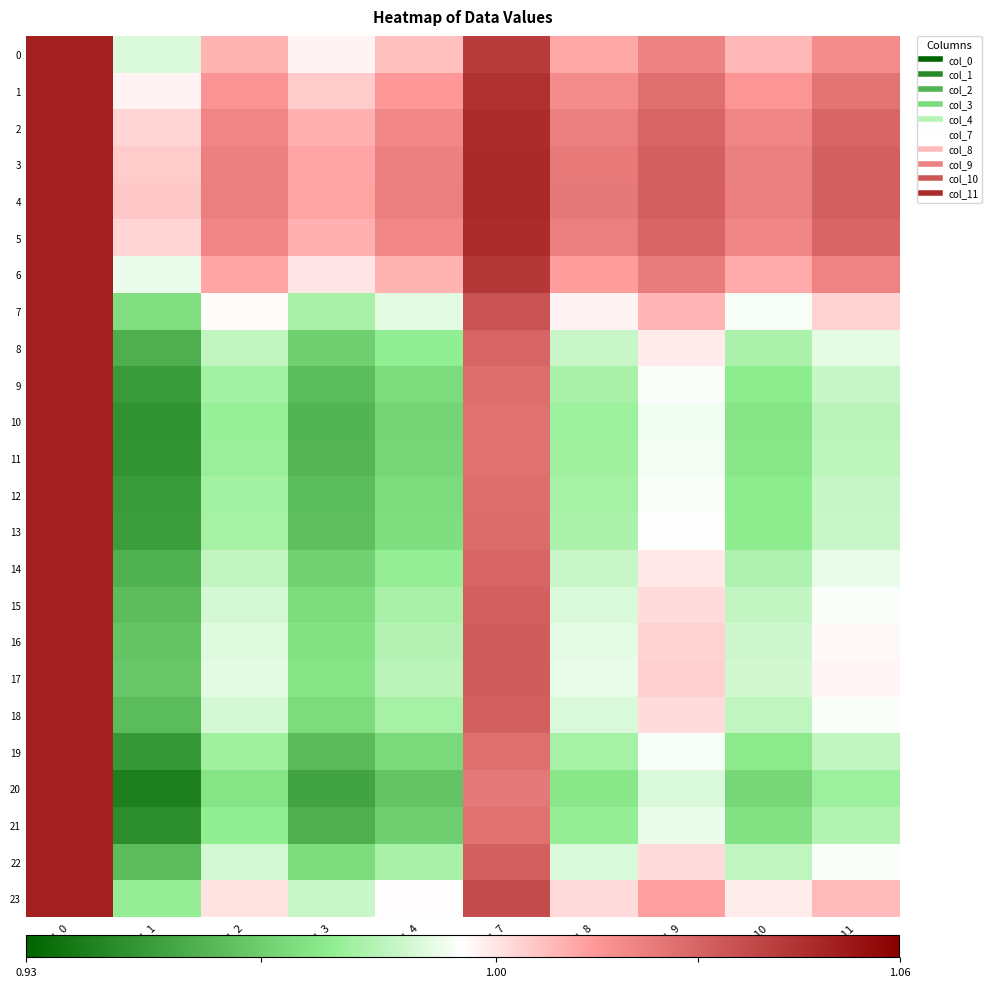

Reading left to right, list all the values displayed in this chart.

0: col_0=1.1	col_1=1.0	col_2=1.0	col_3=1.0	col_4=1.0	col_7=1.0	col_8=1.0	col_9=1.0	col_10=1.0	col_11=1.0
1: col_0=1.1	col_1=1.0	col_2=1.0	col_3=1.0	col_4=1.0	col_7=1.0	col_8=1.0	col_9=1.0	col_10=1.0	col_11=1.0
2: col_0=1.1	col_1=1.0	col_2=1.0	col_3=1.0	col_4=1.0	col_7=1.0	col_8=1.0	col_9=1.0	col_10=1.0	col_11=1.0
3: col_0=1.1	col_1=1.0	col_2=1.0	col_3=1.0	col_4=1.0	col_7=1.0	col_8=1.0	col_9=1.0	col_10=1.0	col_11=1.0
4: col_0=1.1	col_1=1.0	col_2=1.0	col_3=1.0	col_4=1.0	col_7=1.0	col_8=1.0	col_9=1.0	col_10=1.0	col_11=1.0
5: col_0=1.1	col_1=1.0	col_2=1.0	col_3=1.0	col_4=1.0	col_7=1.0	col_8=1.0	col_9=1.0	col_10=1.0	col_11=1.0
6: col_0=1.1	col_1=1.0	col_2=1.0	col_3=1.0	col_4=1.0	col_7=1.0	col_8=1.0	col_9=1.0	col_10=1.0	col_11=1.0
7: col_0=1.1	col_1=1.0	col_2=1.0	col_3=1.0	col_4=1.0	col_7=1.0	col_8=1.0	col_9=1.0	col_10=1.0	col_11=1.0
8: col_0=1.1	col_1=1.0	col_2=1.0	col_3=1.0	col_4=1.0	col_7=1.0	col_8=1.0	col_9=1.0	col_10=1.0	col_11=1.0
9: col_0=1.1	col_1=0.9	col_2=1.0	col_3=1.0	col_4=1.0	col_7=1.0	col_8=1.0	col_9=1.0	col_10=1.0	col_11=1.0
10: col_0=1.1	col_1=0.9	col_2=1.0	col_3=1.0	col_4=1.0	col_7=1.0	col_8=1.0	col_9=1.0	col_10=1.0	col_11=1.0
11: col_0=1.1	col_1=0.9	col_2=1.0	col_3=1.0	col_4=1.0	col_7=1.0	col_8=1.0	col_9=1.0	col_10=1.0	col_11=1.0
12: col_0=1.1	col_1=0.9	col_2=1.0	col_3=1.0	col_4=1.0	col_7=1.0	col_8=1.0	col_9=1.0	col_10=1.0	col_11=1.0
13: col_0=1.1	col_1=0.9	col_2=1.0	col_3=1.0	col_4=1.0	col_7=1.0	col_8=1.0	col_9=1.0	col_10=1.0	col_11=1.0
14: col_0=1.1	col_1=1.0	col_2=1.0	col_3=1.0	col_4=1.0	col_7=1.0	col_8=1.0	col_9=1.0	col_10=1.0	col_11=1.0
15: col_0=1.1	col_1=1.0	col_2=1.0	col_3=1.0	col_4=1.0	col_7=1.0	col_8=1.0	col_9=1.0	col_10=1.0	col_11=1.0
16: col_0=1.1	col_1=1.0	col_2=1.0	col_3=1.0	col_4=1.0	col_7=1.0	col_8=1.0	col_9=1.0	col_10=1.0	col_11=1.0
17: col_0=1.1	col_1=1.0	col_2=1.0	col_3=1.0	col_4=1.0	col_7=1.0	col_8=1.0	col_9=1.0	col_10=1.0	col_11=1.0
18: col_0=1.1	col_1=1.0	col_2=1.0	col_3=1.0	col_4=1.0	col_7=1.0	col_8=1.0	col_9=1.0	col_10=1.0	col_11=1.0
19: col_0=1.1	col_1=0.9	col_2=1.0	col_3=1.0	col_4=1.0	col_7=1.0	col_8=1.0	col_9=1.0	col_10=1.0	col_11=1.0
20: col_0=1.1	col_1=0.9	col_2=1.0	col_3=1.0	col_4=1.0	col_7=1.0	col_8=1.0	col_9=1.0	col_10=1.0	col_11=1.0
21: col_0=1.1	col_1=0.9	col_2=1.0	col_3=1.0	col_4=1.0	col_7=1.0	col_8=1.0	col_9=1.0	col_10=1.0	col_11=1.0
22: col_0=1.1	col_1=1.0	col_2=1.0	col_3=1.0	col_4=1.0	col_7=1.0	col_8=1.0	col_9=1.0	col_10=1.0	col_11=1.0
23: col_0=1.1	col_1=1.0	col_2=1.0	col_3=1.0	col_4=1.0	col_7=1.0	col_8=1.0	col_9=1.0	col_10=1.0	col_11=1.0